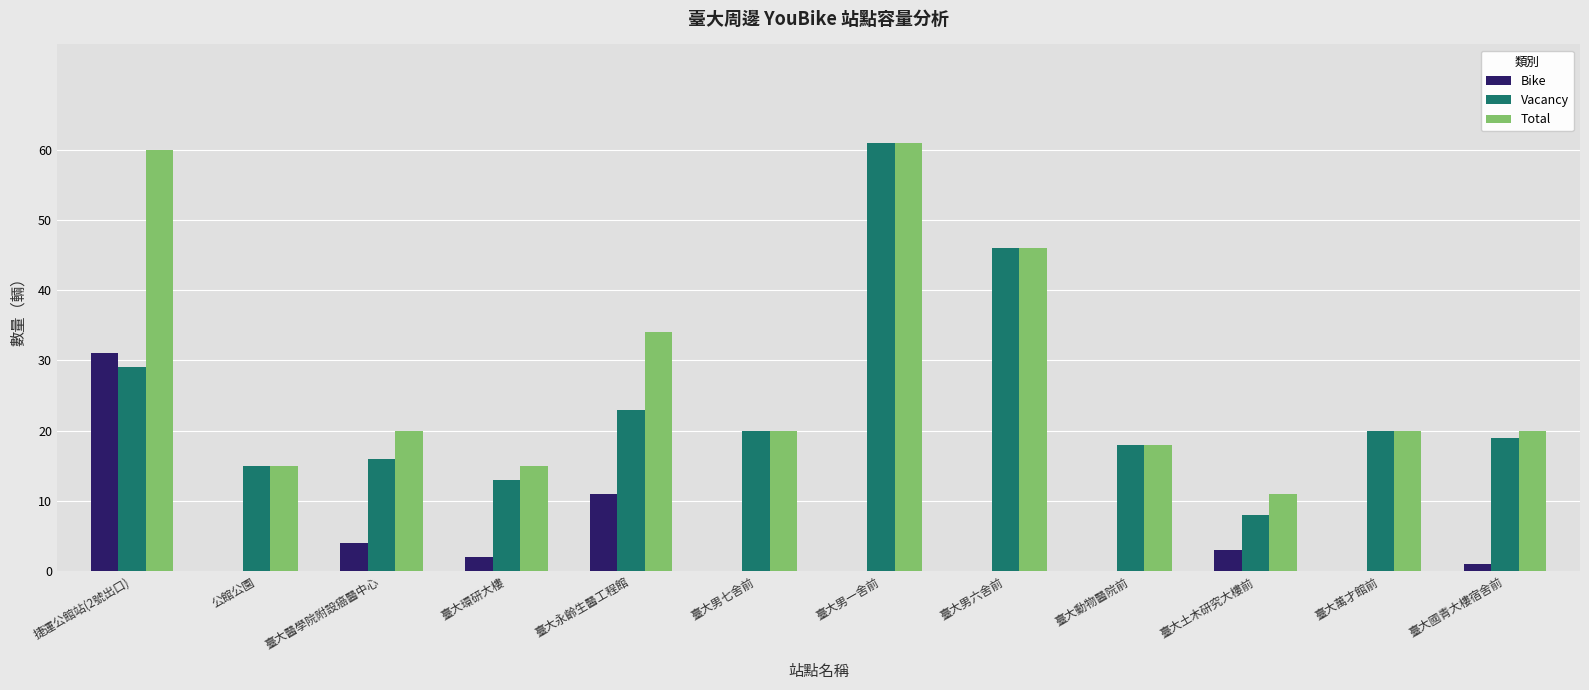

Does the chart contain stacked bars?

No